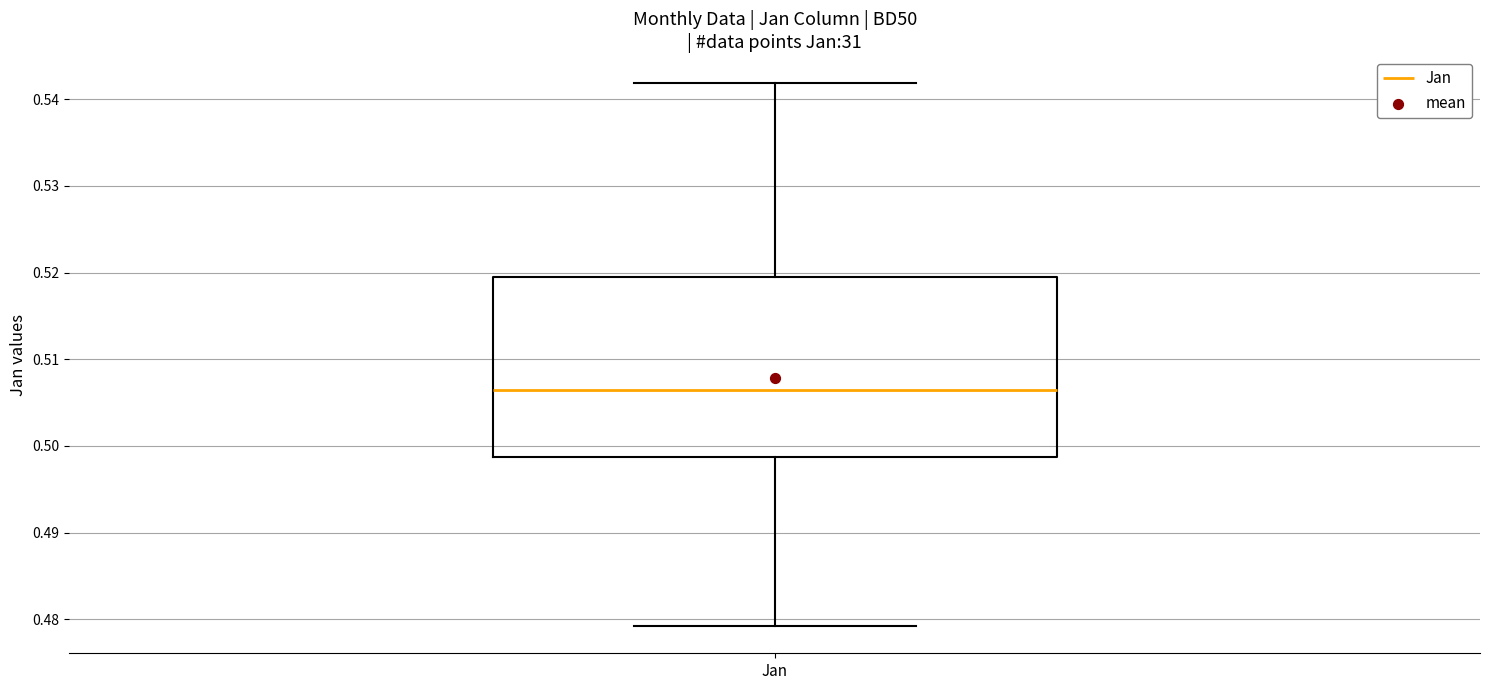

Read this box plot against the y-axis: the position of the median line, the range covered by the box, and the ends of both whiskers. The values are not printed on the chart, so give them approximately, as read against the axis.

median 0.506, box 0.499 to 0.520, whiskers 0.479 to 0.542